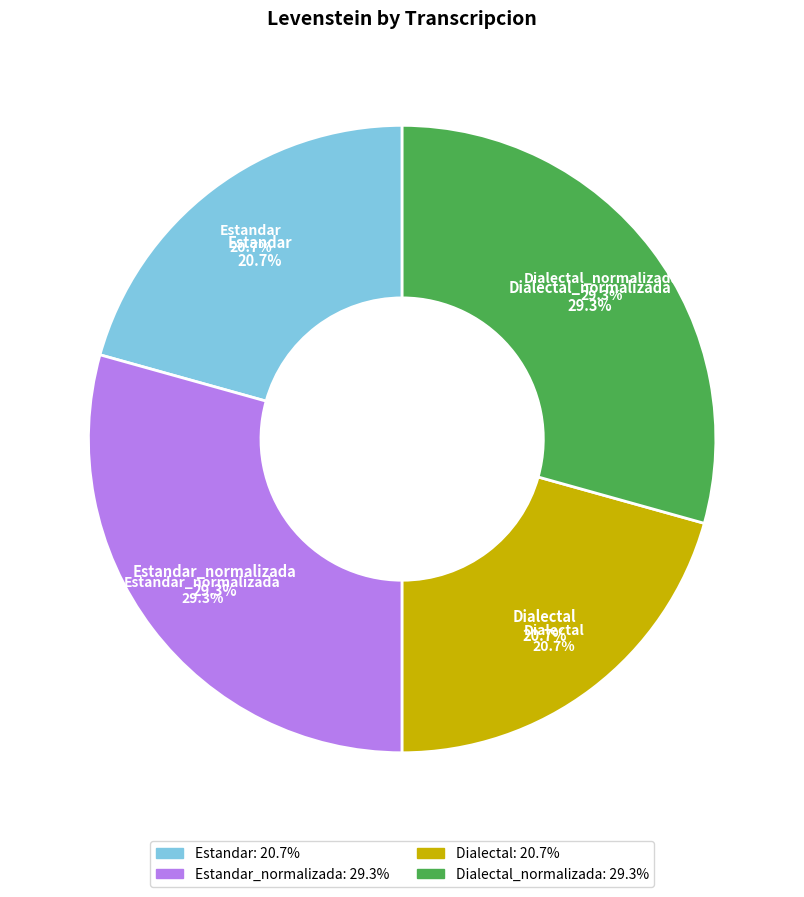

To the nearest percent, what is the average slice percentage?

25%